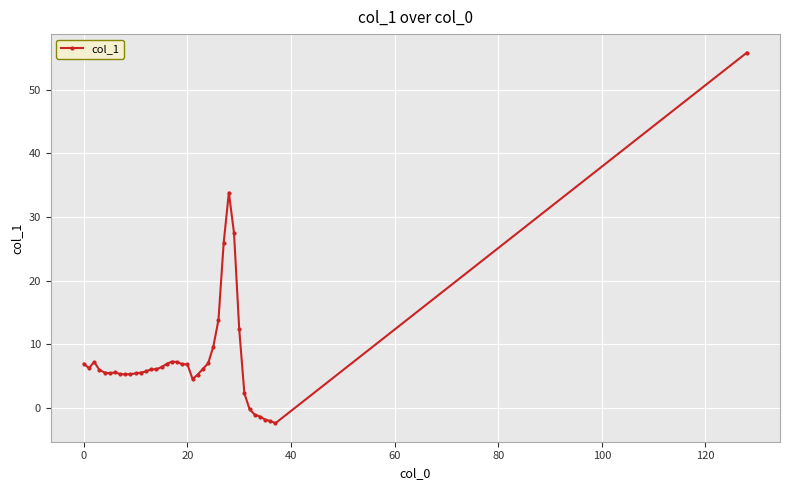

What is the greatest value displayed?

55.8